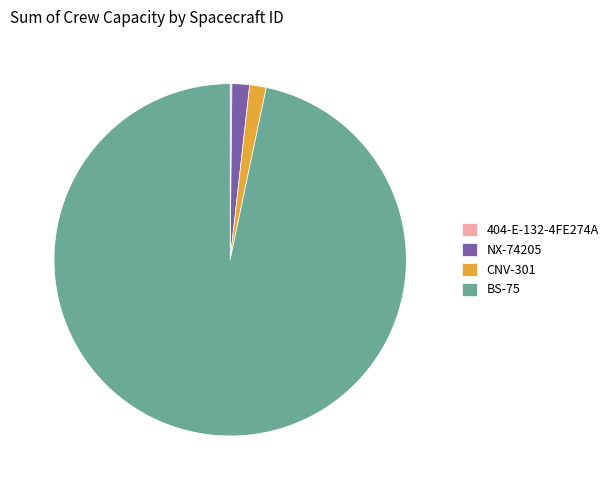

True or false: NX-74205 accounts for 7% of the total.

False